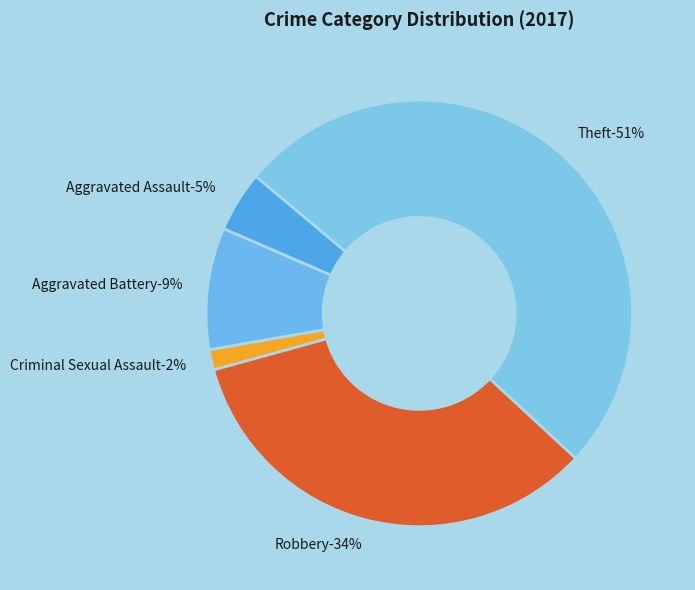

How many slices are in this pie chart?

5